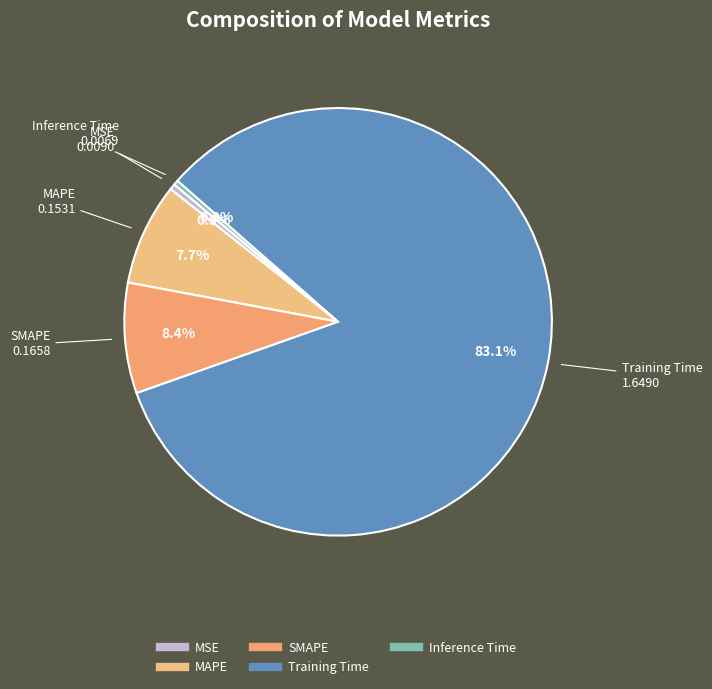

Which slice is the largest?

Training Time